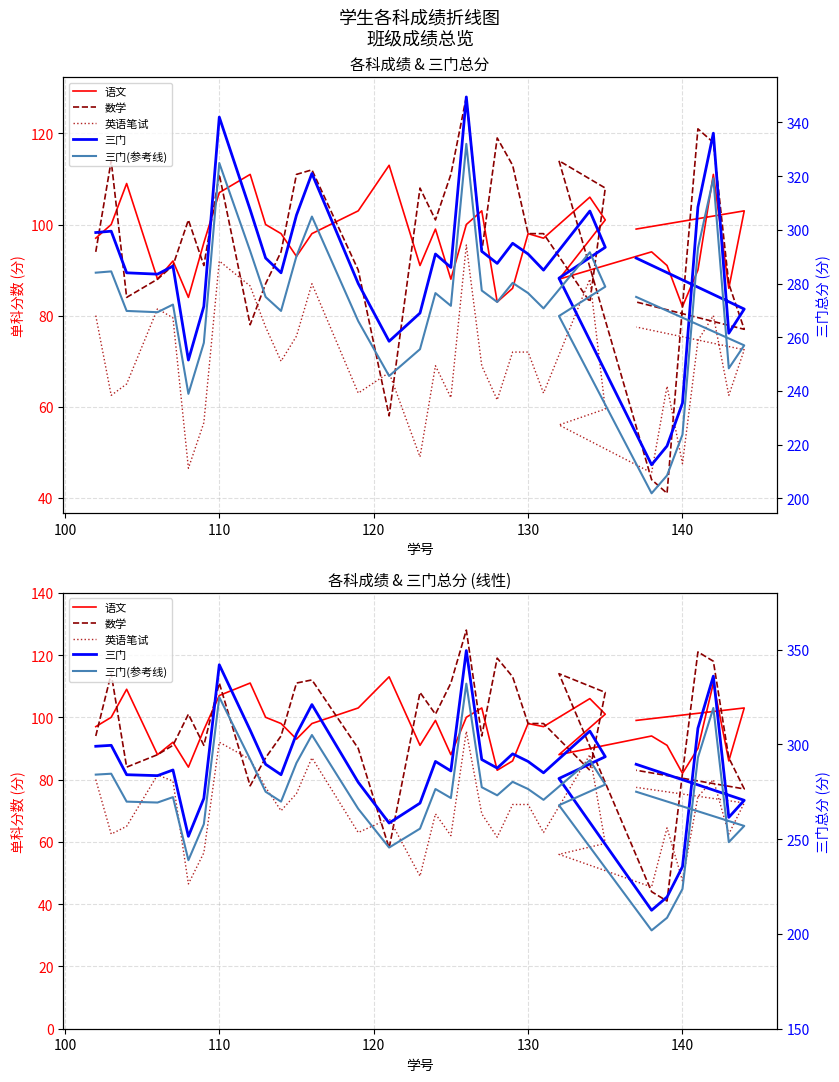

Reading right to left, what are all the values shown in this chart?

语文: 99.0	103.0	86.0	111.0	90.0	82.0	91.0	94.0	88.0	101.0	106.0	97.0	98.0	86.0	83.0	103.0	100.0	88.0	99.0	91.0	113.0	103.0	98.0	93.0	98.0	100.0	111.0	107.0	96.0	84.0	92.0	88.0	109.0	100.0	97.0
数学: 83.0	77.0	87.0	118.0	121.0	82.0	41.0	44.0	114.0	108.0	83.0	98.0	98.0	113.0	119.0	94.0	128.0	111.0	101.0	108.0	58.0	90.0	112.0	111.0	94.0	87.0	78.0	111.0	91.0	101.0	91.0	88.0	84.0	114.0	94.0
英语笔试: 77.5	72.5	62.5	80.0	74.5	47.5	64.5	45.5	56.0	59.5	88.0	63.0	72.0	72.0	61.5	69.0	95.5	62.0	69.0	49.0	67.5	63.0	87.0	75.5	70.0	77.5	86.5	92.0	56.5	46.5	79.5	81.5	65.0	62.5	80.0
三门: 289.5	270.5	261.5	336.0	308.5	235.5	219.5	212.5	282.0	293.5	307.0	285.0	291.0	295.0	287.5	292.0	349.5	286.0	291.0	269.0	258.5	280.0	321.0	305.5	284.0	289.5	307.5	342.0	271.5	251.5	286.5	283.5	284.0	299.5	299.0
三门(参考线): 275.0	257.0	248.4	319.2	293.1	223.7	208.5	201.9	267.9	278.8	291.6	270.8	276.4	280.2	273.1	277.4	332.0	271.7	276.4	255.5	245.6	266.0	304.9	290.2	269.8	275.0	292.1	324.9	257.9	238.9	272.2	269.3	269.8	284.5	284.1